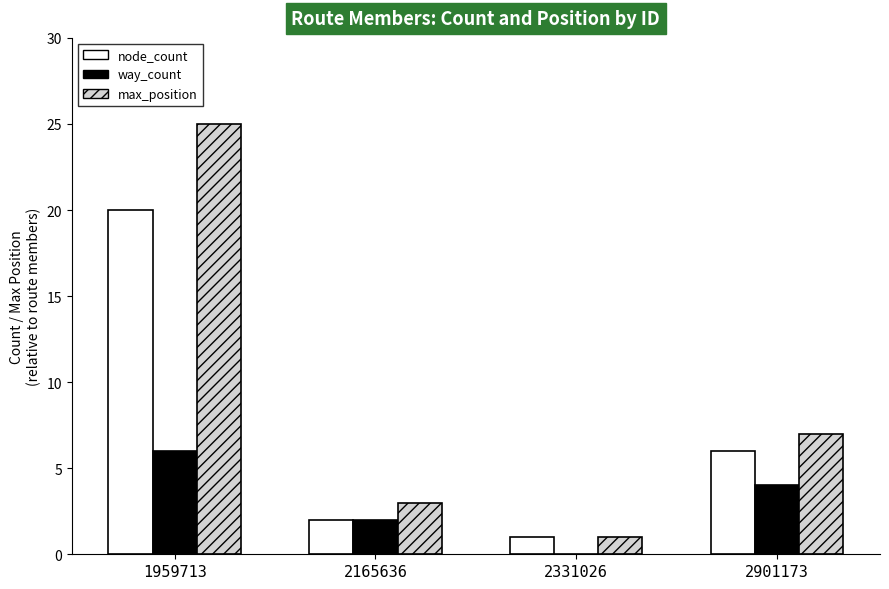

Which series has the largest range (max minus min)?

max_position